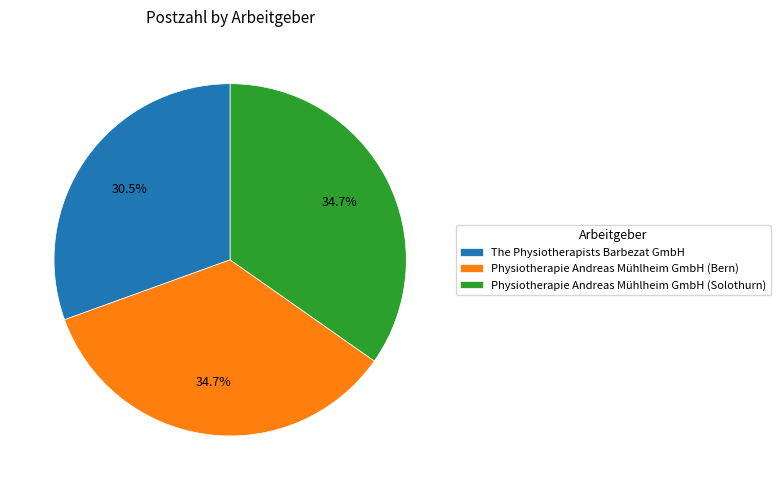

Is the sum of Physiotherapie Andreas Mühlheim GmbH (Bern) and The Physiotherapists Barbezat GmbH greater than half?

Yes